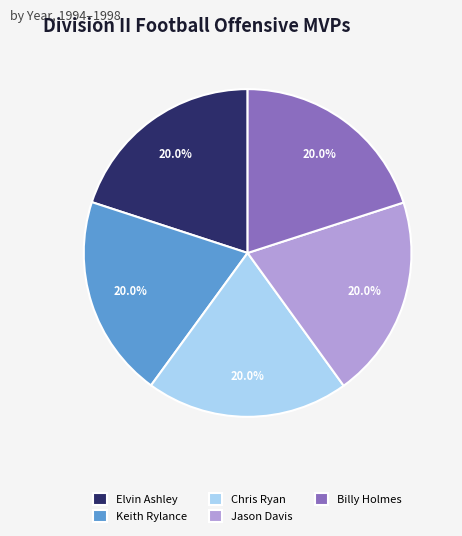

What percentage do Chris Ryan and Elvin Ashley together represent?

40.0%